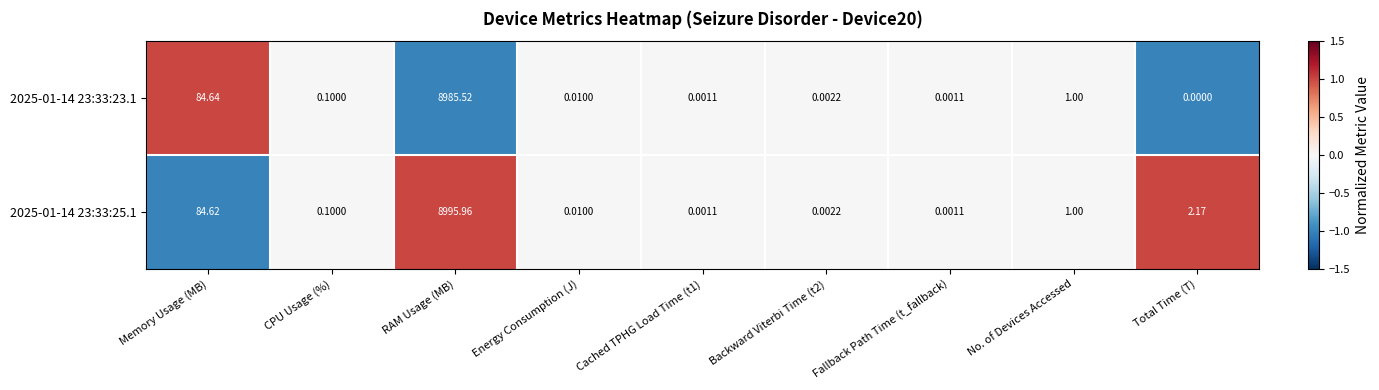

Which category has the highest value across all series?

RAM Usage (MB)